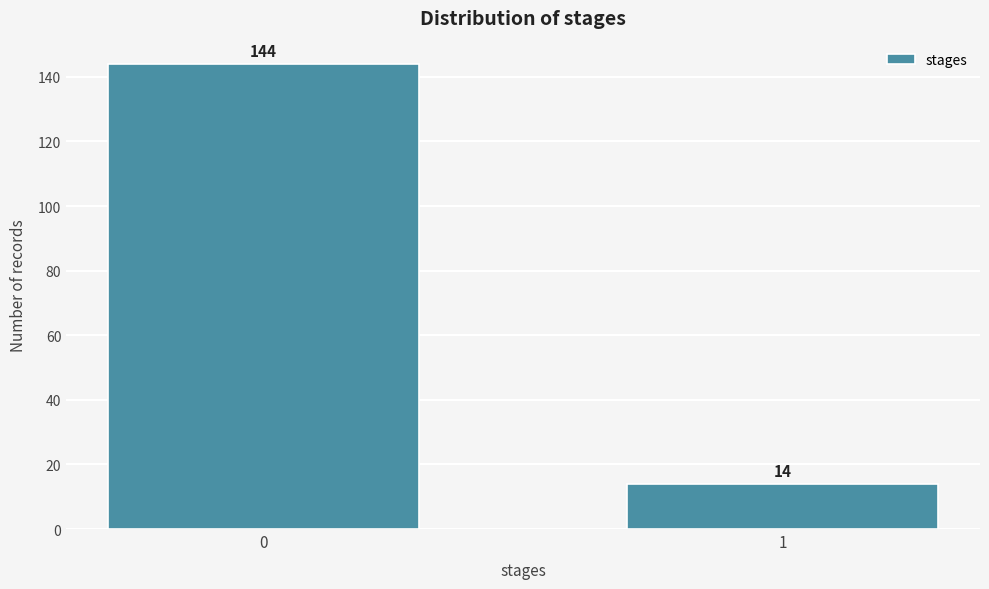

Reading left to right, transcribe all the data shown in this chart.

0=144	1=14